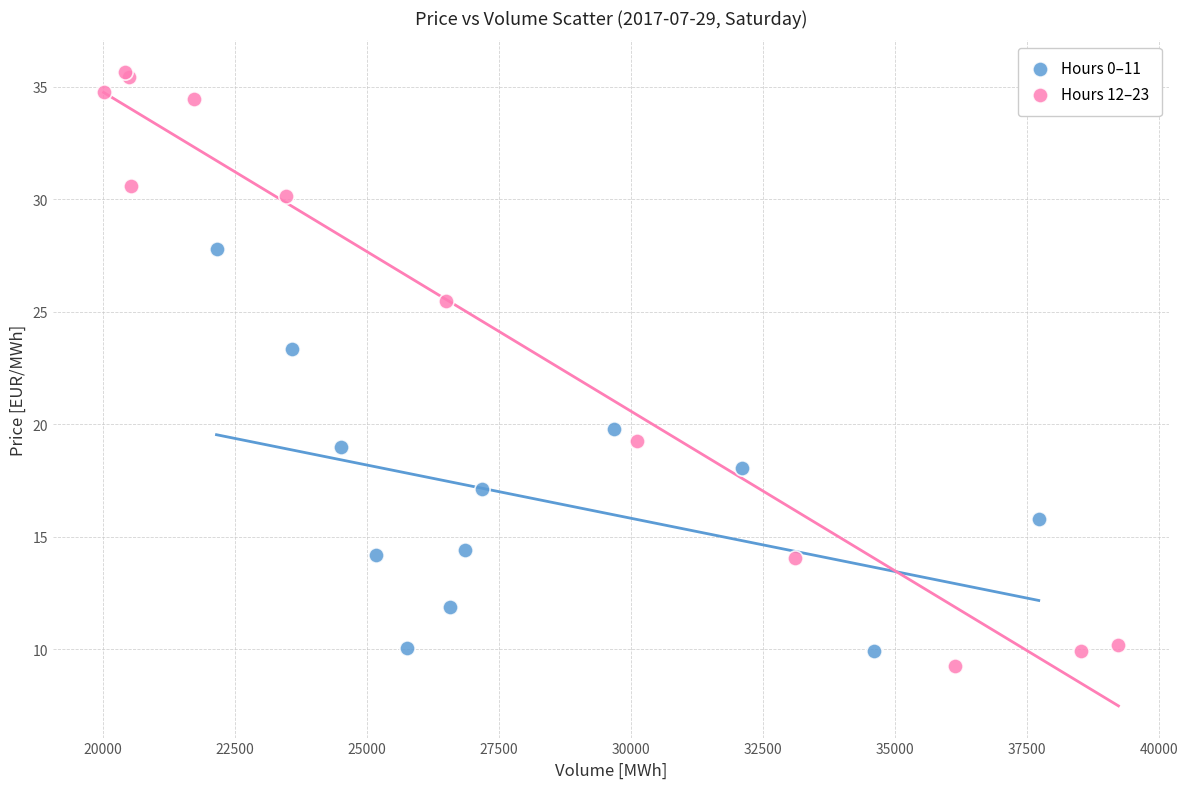

Which series contains the lowest Y value?

Hours 12–23